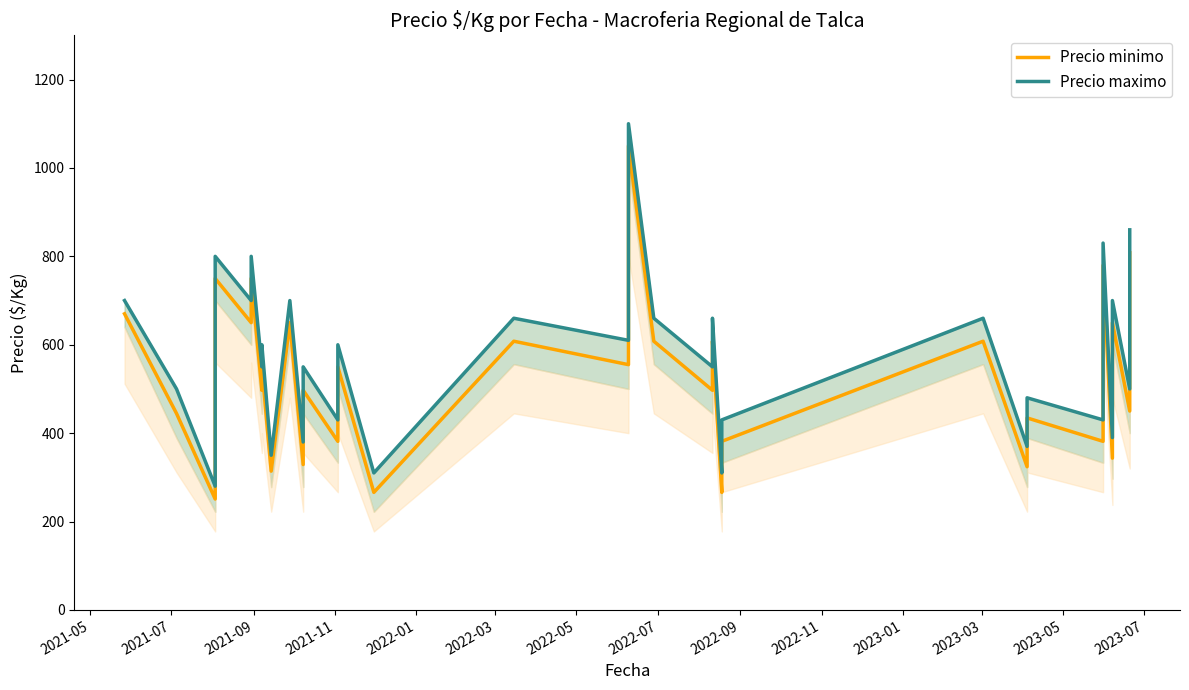

What is the sum of all Precio minimo values?

21478.0